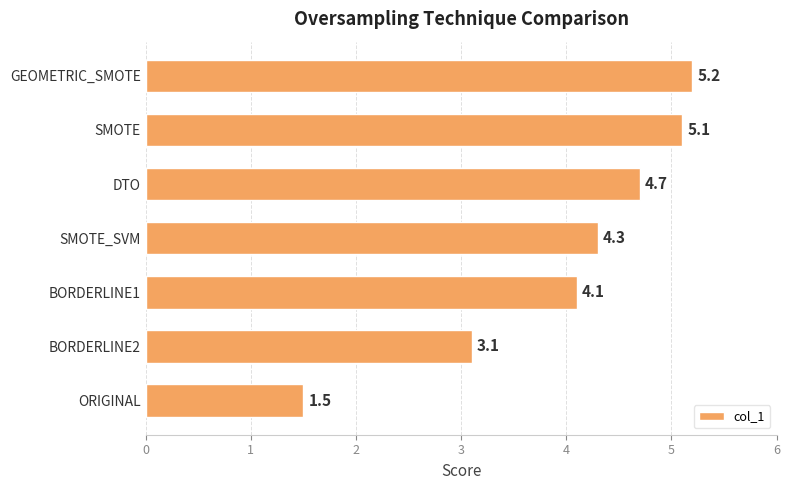

How many values are below 4?

2